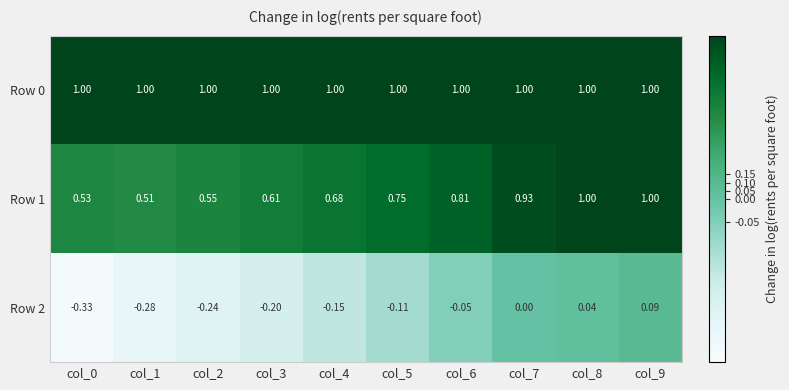

Is the value of Row 2 at col_1 greater than the value of Row 0 at col_7?

No